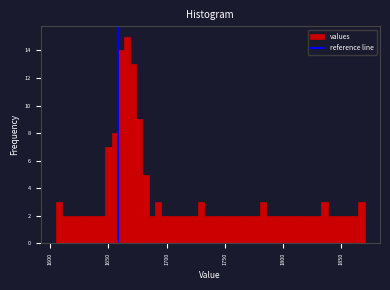

Around what value on the x-axis is the tallest bar? Give the approximate position of its centre, as read against the axis.

1665